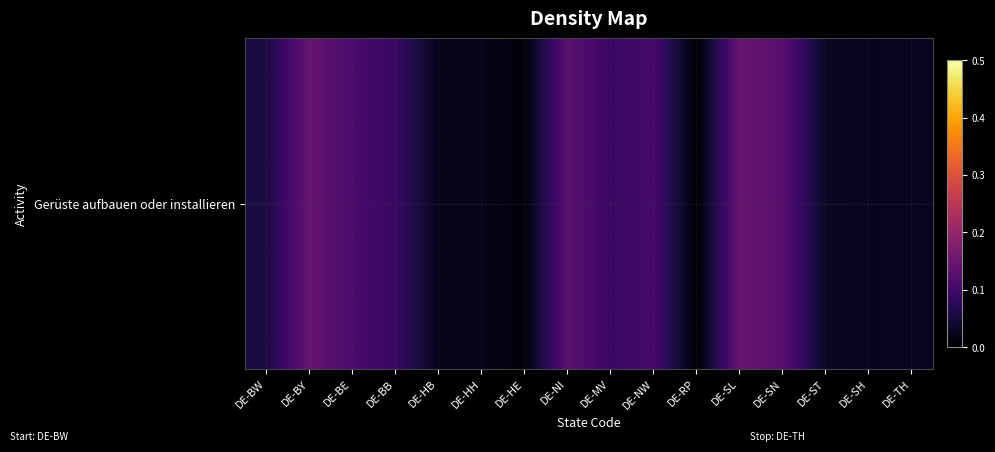

What value does the data have at DE-SN?

0.1